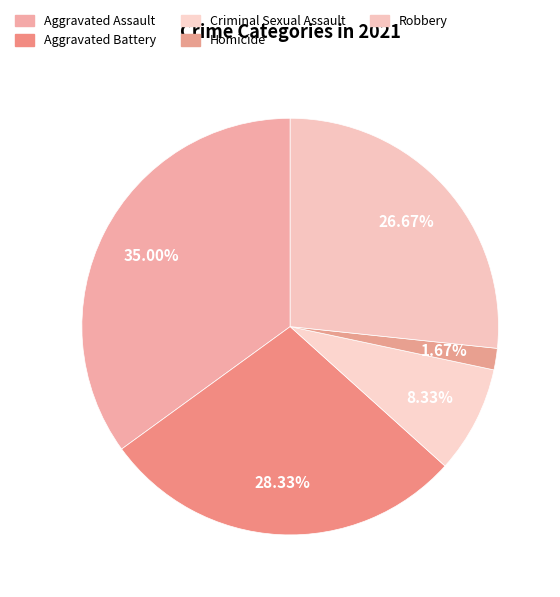

Does any single category account for the majority?

No